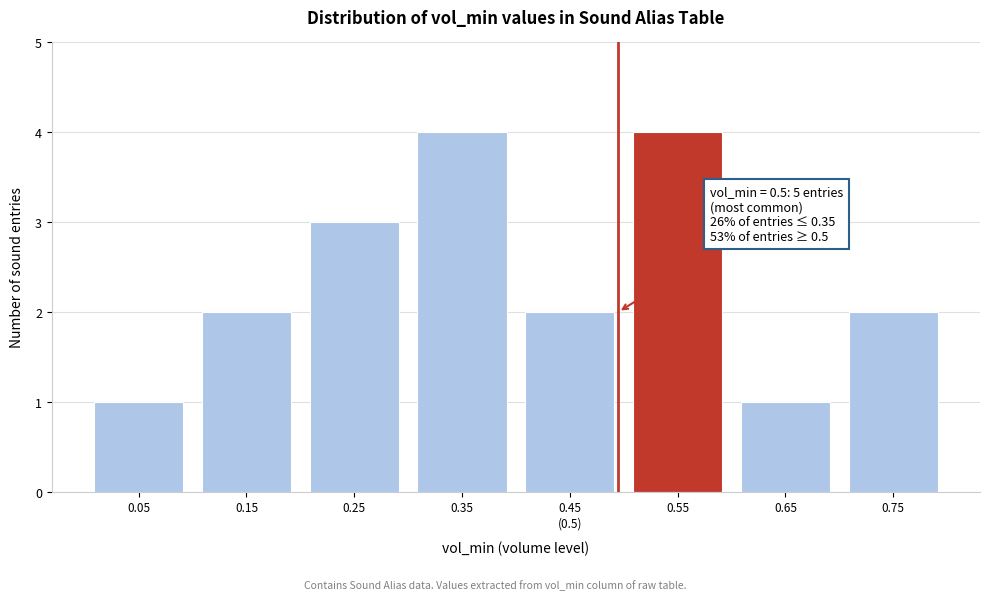

Reading left to right, transcribe all the data shown in this chart.

1	2	3	4	2	4	1	2